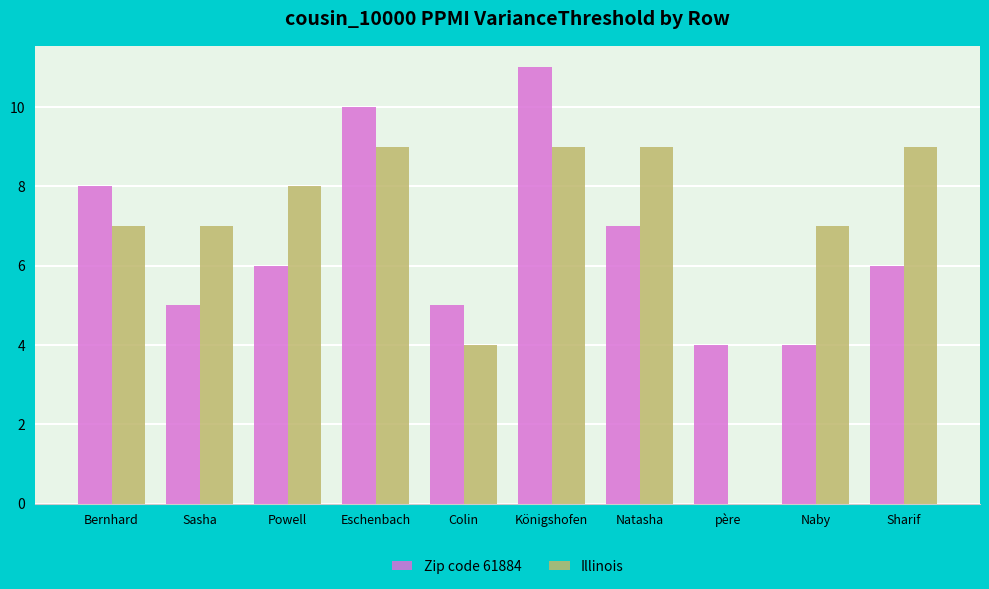

At which category is the sum across all series the highest?

Königshofen